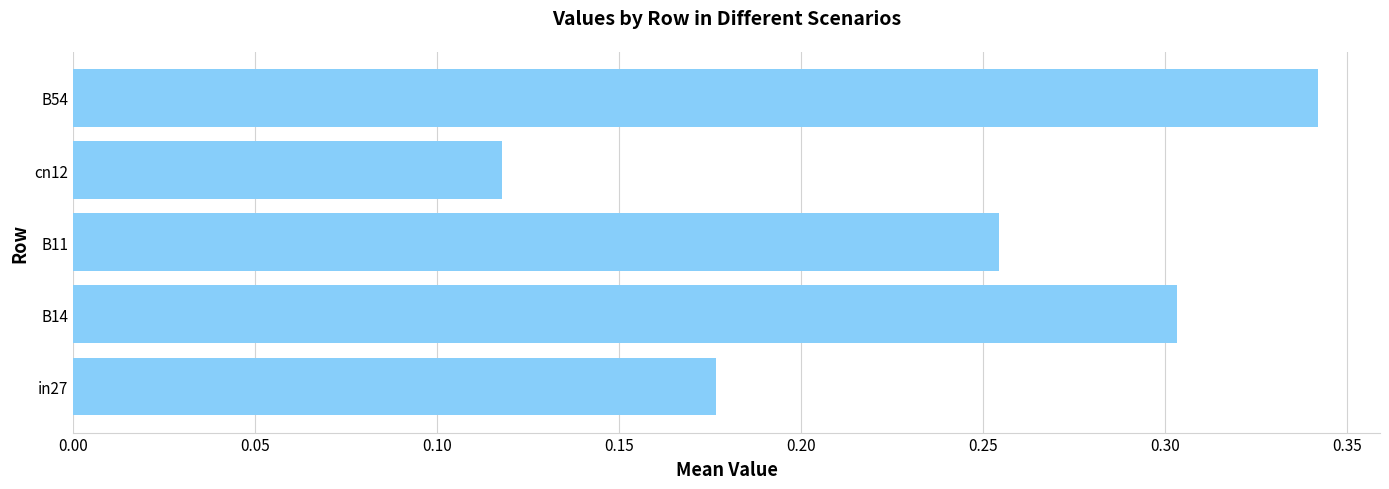

Is it true that the value at cn12 is 0.0?

False